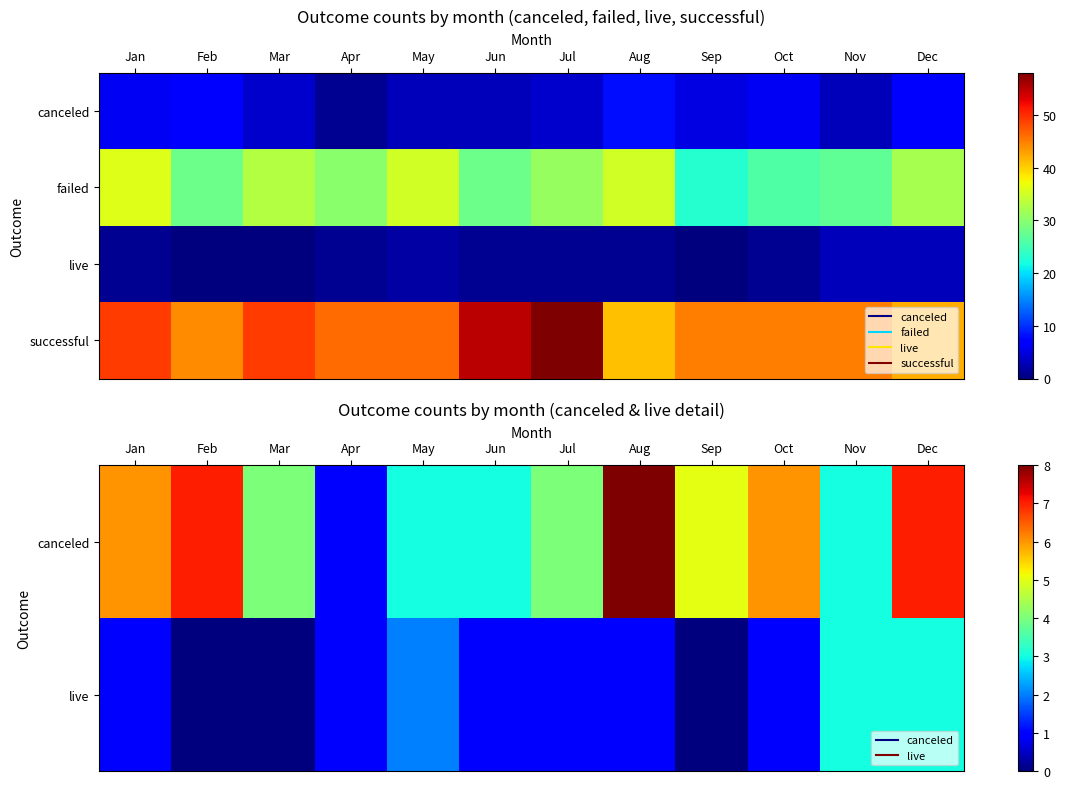

At how many categories does at least one series exceed 29?

12